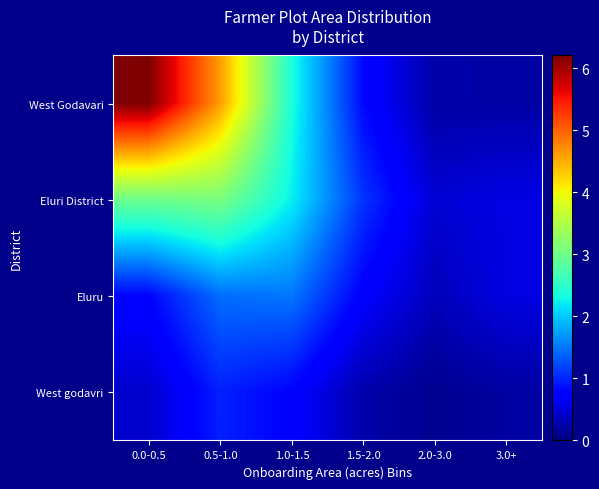

What is the maximum value shown in the chart?

6.2